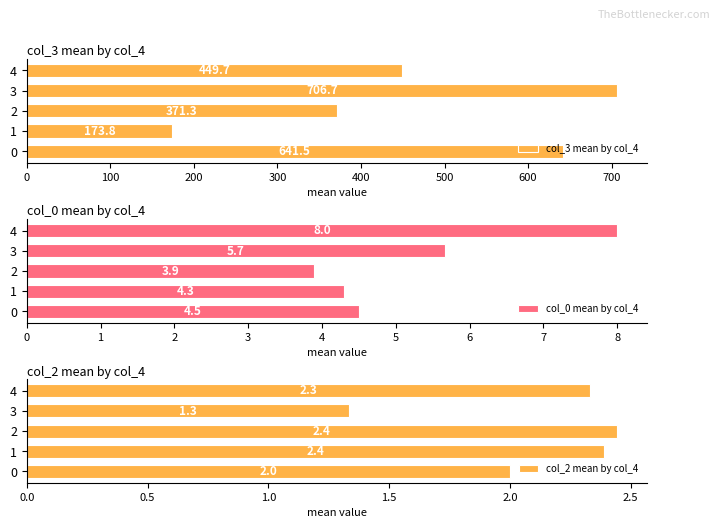

Does the chart contain stacked bars?

No